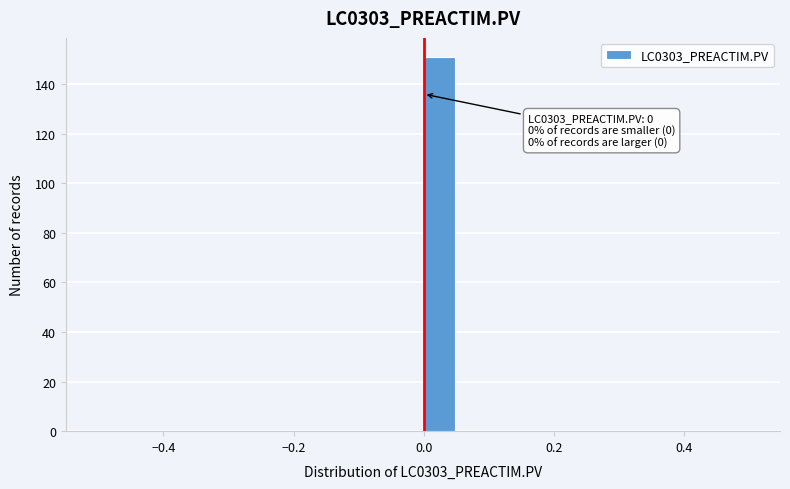

Around what value on the x-axis is the tallest bar? Give the approximate position of its centre, as read against the axis.

0.02